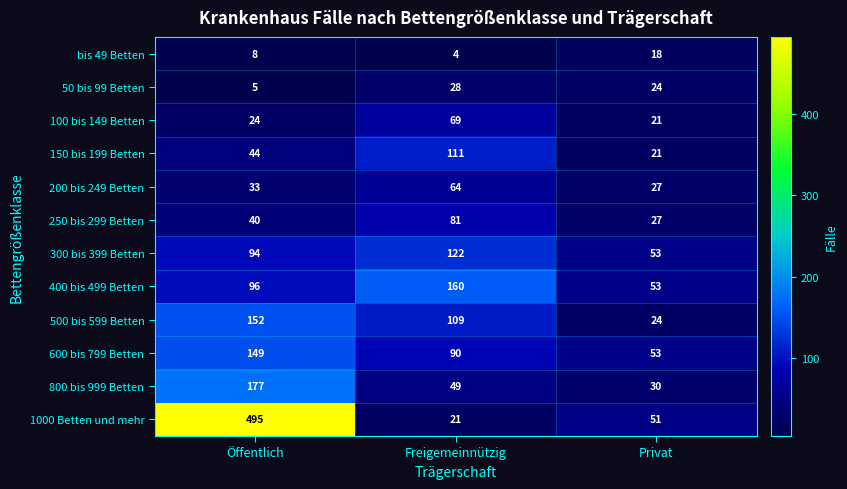

What is the greatest value displayed?

495